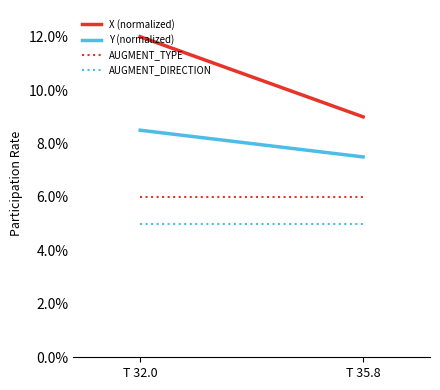

Reading left to right, what are all the values shown in this chart?

X (normalized): 0.1	0.1
Y (normalized): 0.1	0.1
AUGMENT_TYPE: 0.1	0.1
AUGMENT_DIRECTION: 0.1	0.1